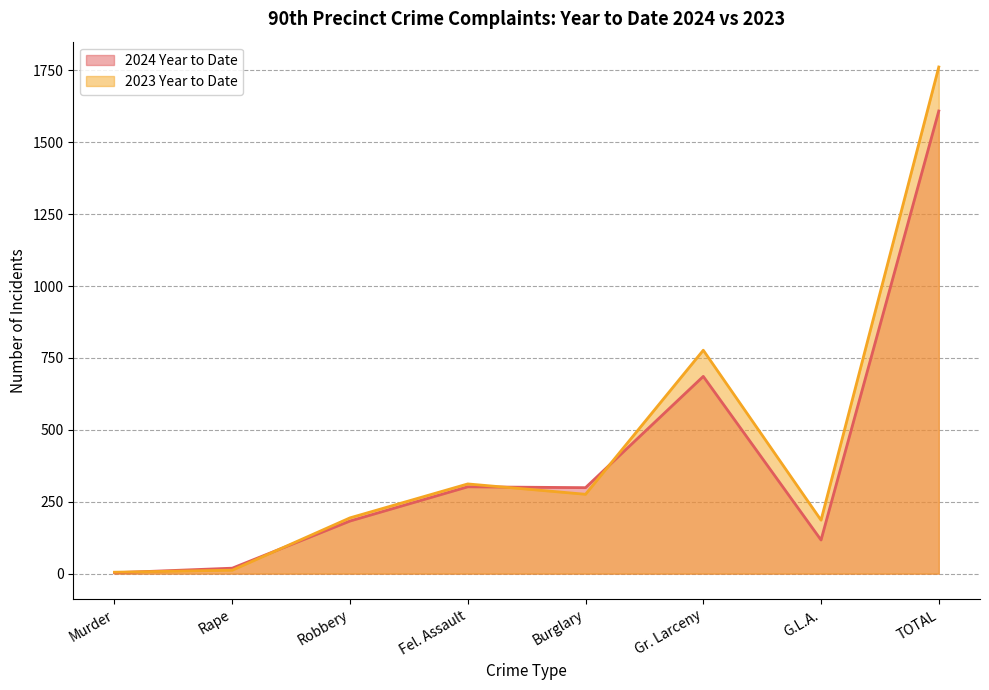

What is the difference between the second highest and second lowest values in the 2024 Year to Date series?

667